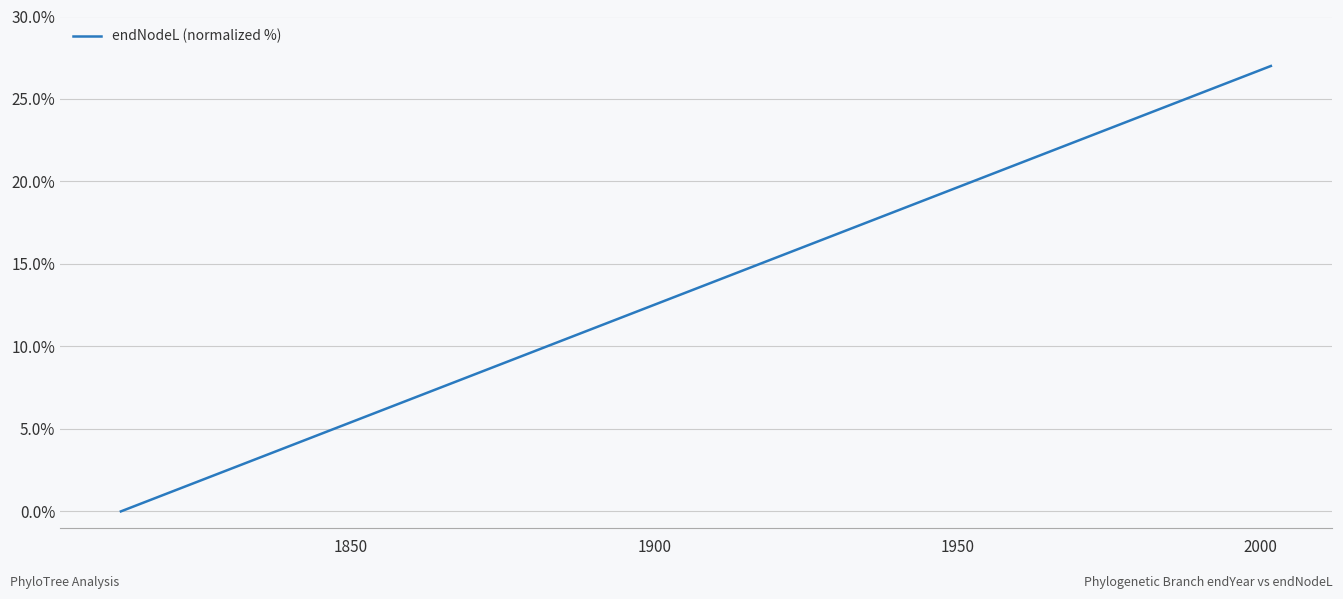

What is the sum of all values?

372.5